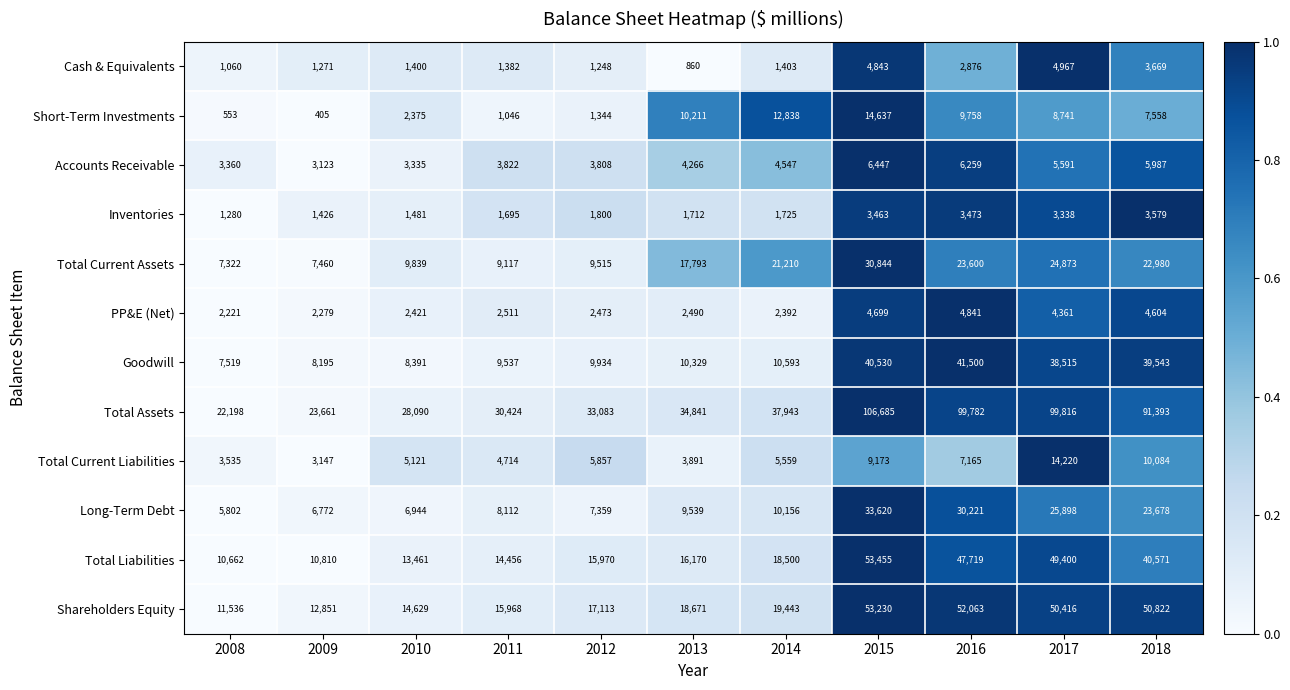

Rank the series at 2015 from lowest to highest value.

Inventories, PP&E (Net), Cash & Equivalents, Accounts Receivable, Total Current Liabilities, Short-Term Investments, Total Current Assets, Long-Term Debt, Goodwill, Shareholders Equity, Total Liabilities, Total Assets